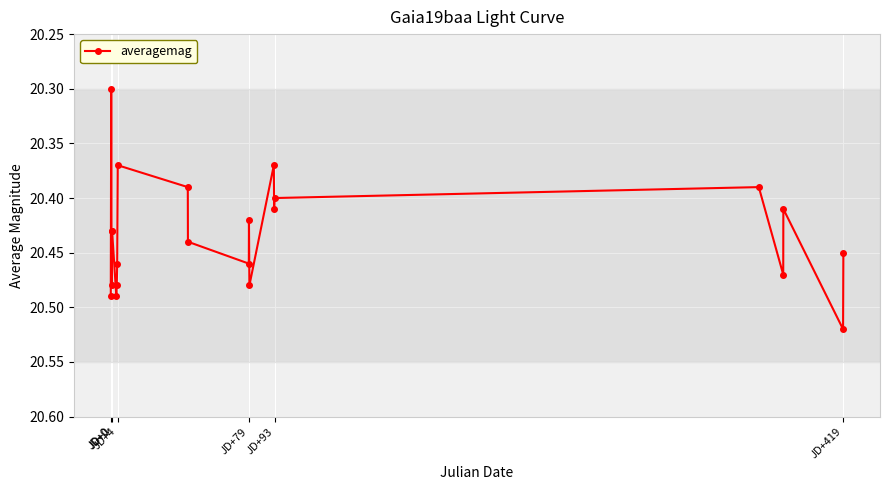

What is the minimum value shown in the chart?

20.3